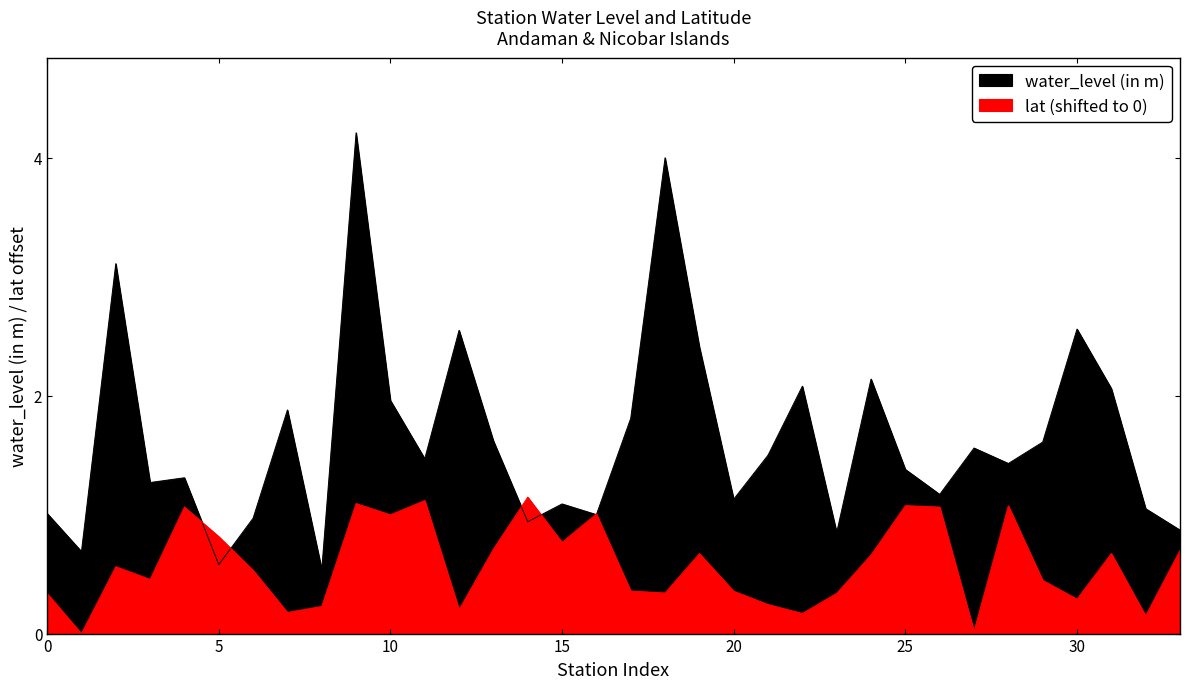

True or false: lat and water_level (in m) intersect in this chart.

True